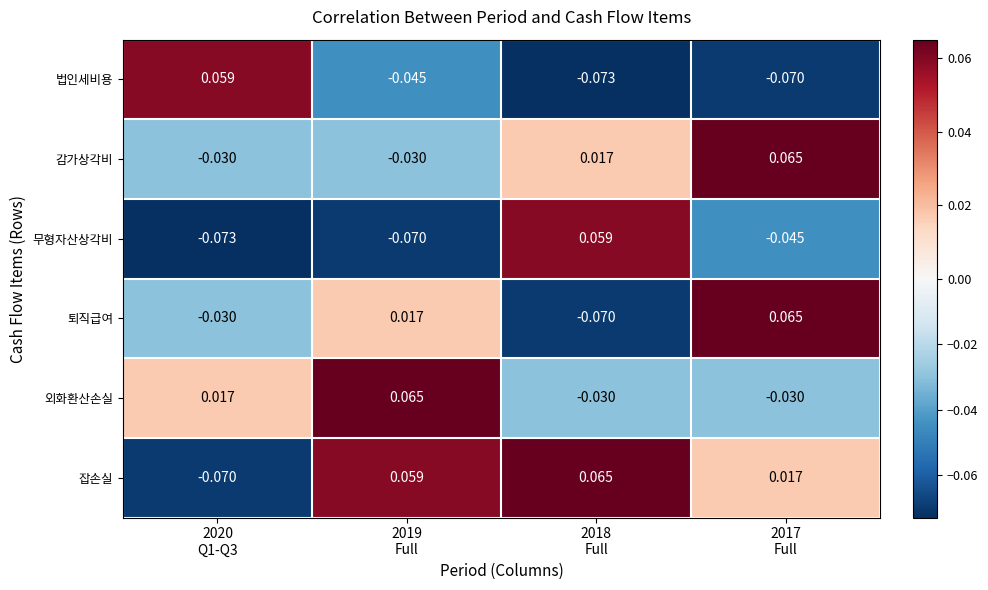

Which series has the largest total across all categories?

잡손실